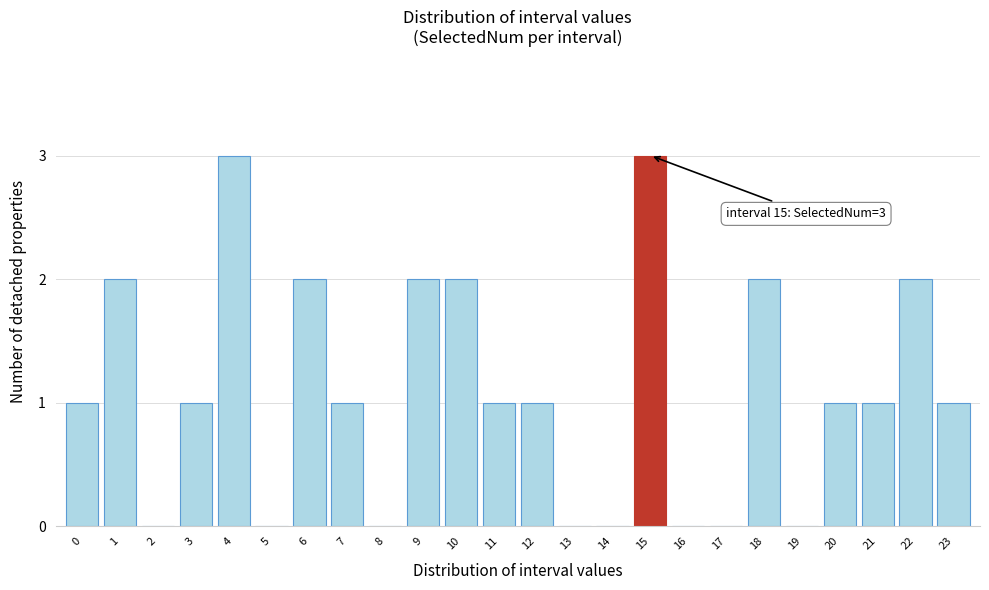

Reading left to right, extract all data points from this chart.

0=1	1=2	2=0	3=1	4=3	5=0	6=2	7=1	8=0	9=2	10=2	11=1	12=1	13=0	14=0	15=3	16=0	17=0	18=2	19=0	20=1	21=1	22=2	23=1